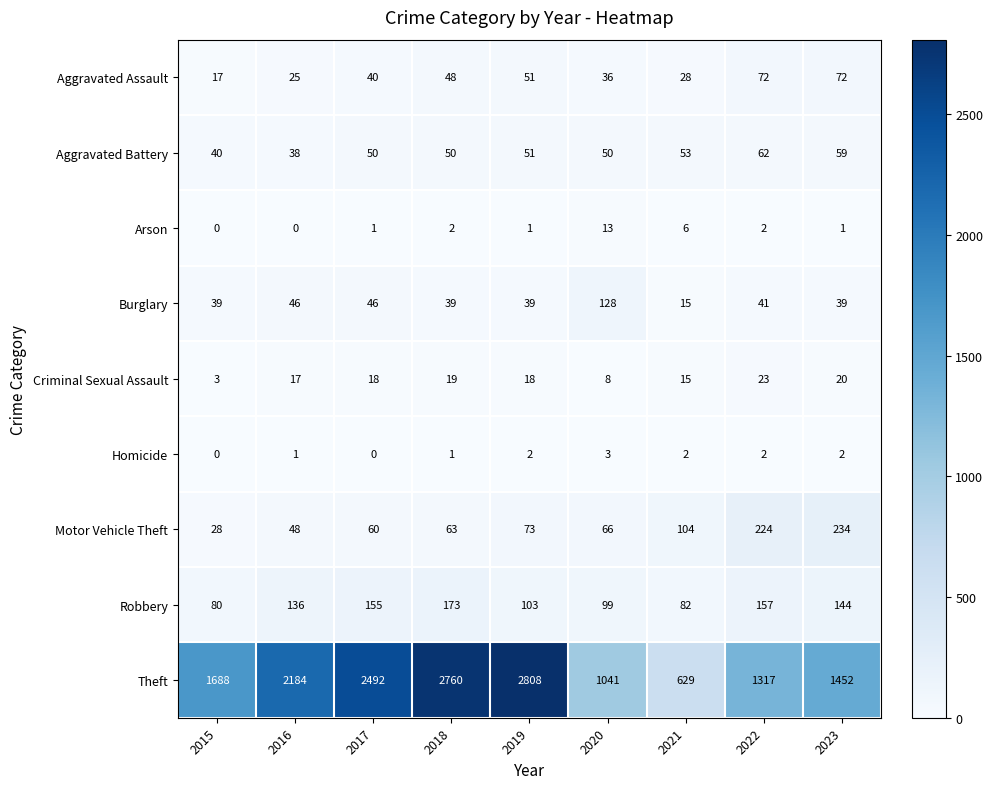

What is the spread (max minus min) of values at 2017?

2492